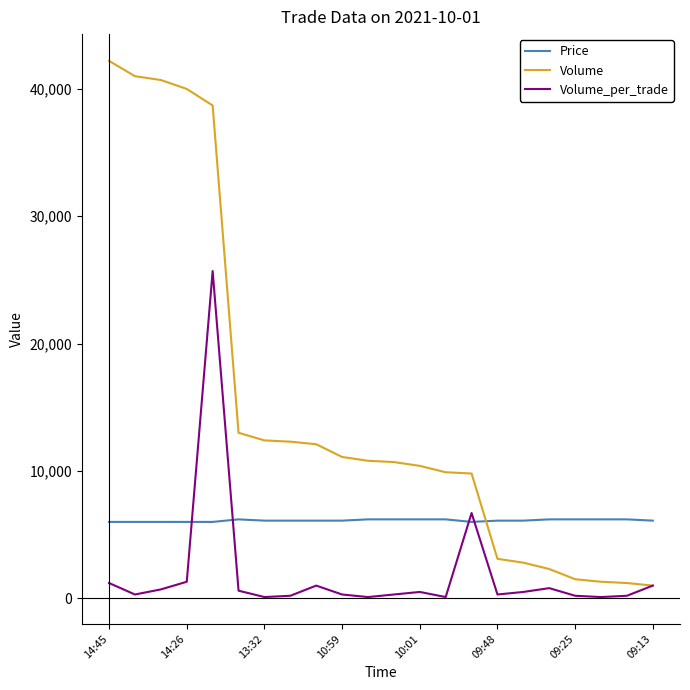

Which series has the largest total across all categories?

Volume